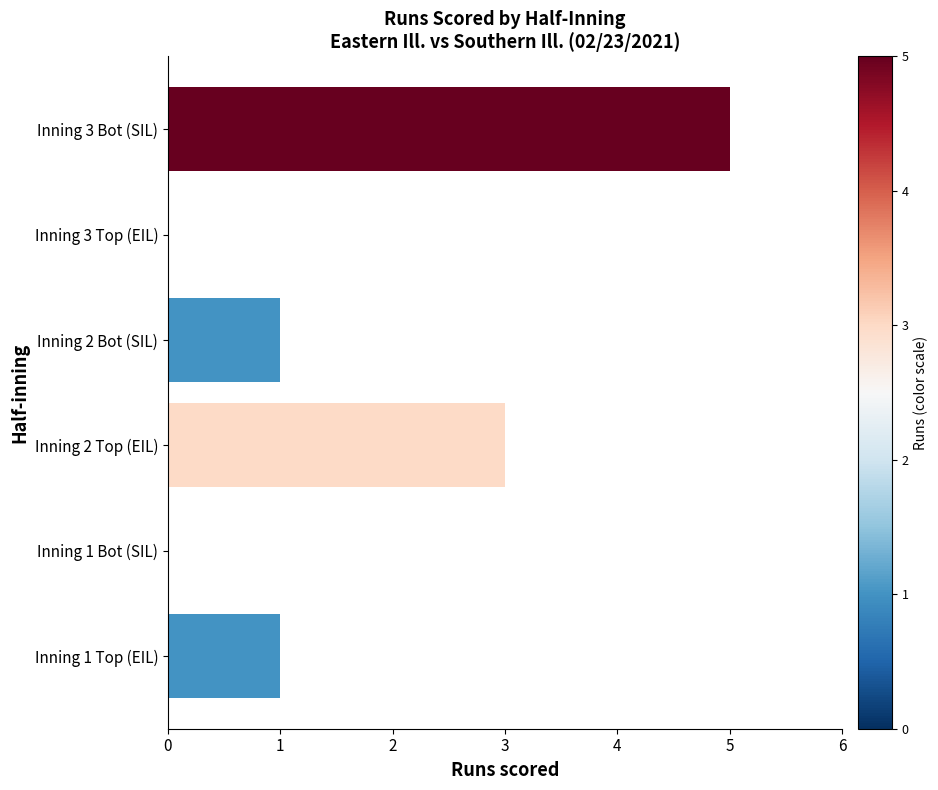

Between Inning 3 Bot (SIL) and Inning 2 Top (EIL), which is larger?

Inning 3 Bot (SIL)